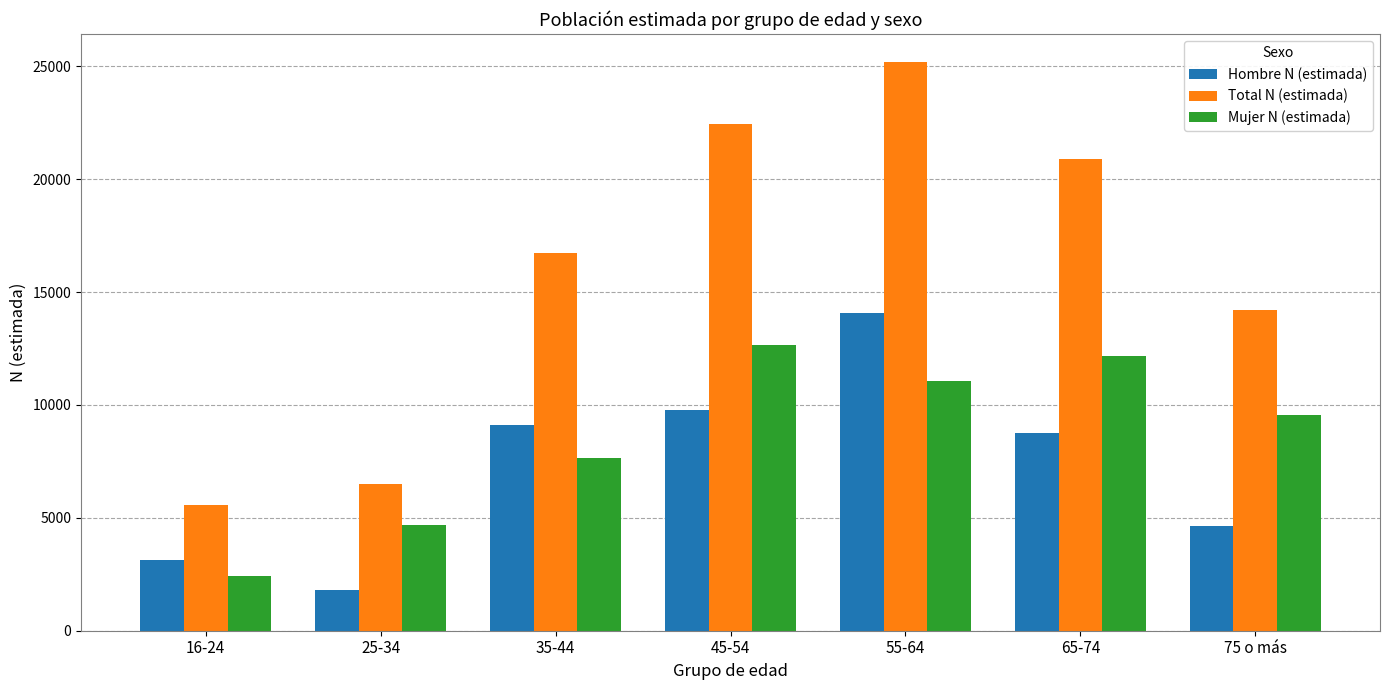

What is the value of the Hombre N (estimada) bar at the 5th from the left?

14095